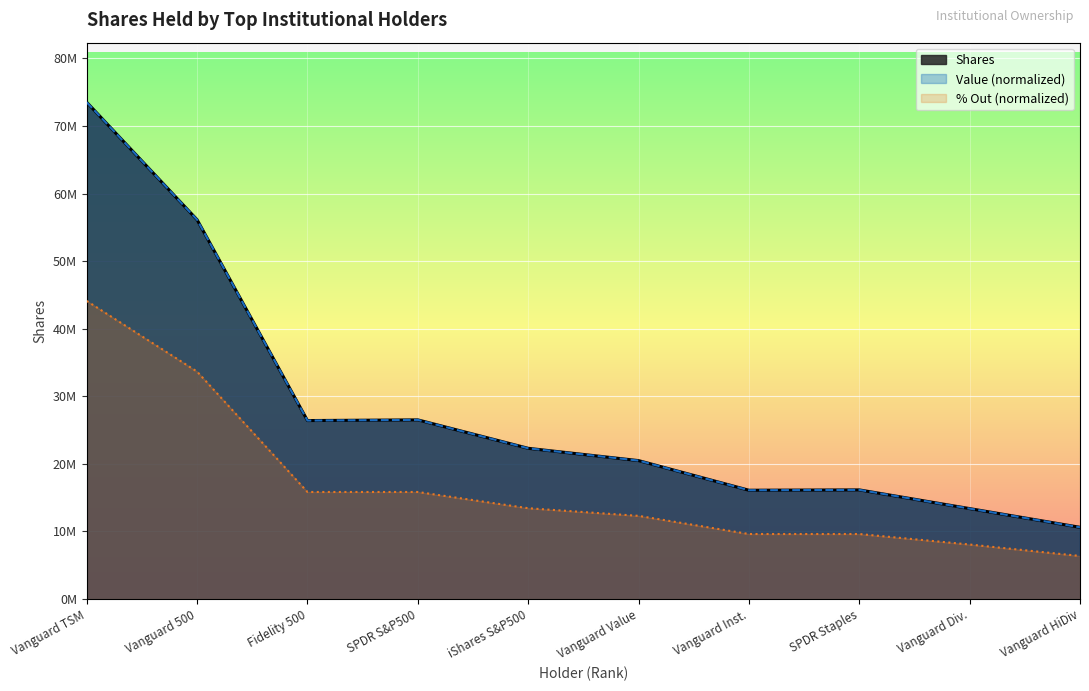

Which category has the lowest value across all series?

Vanguard HiDiv